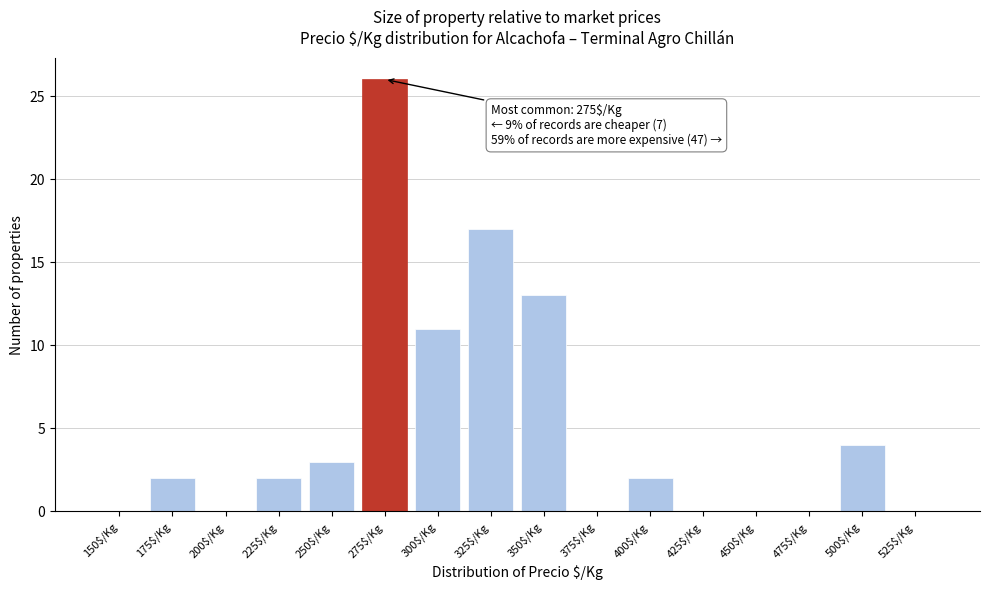

What is the sum of all values?

80